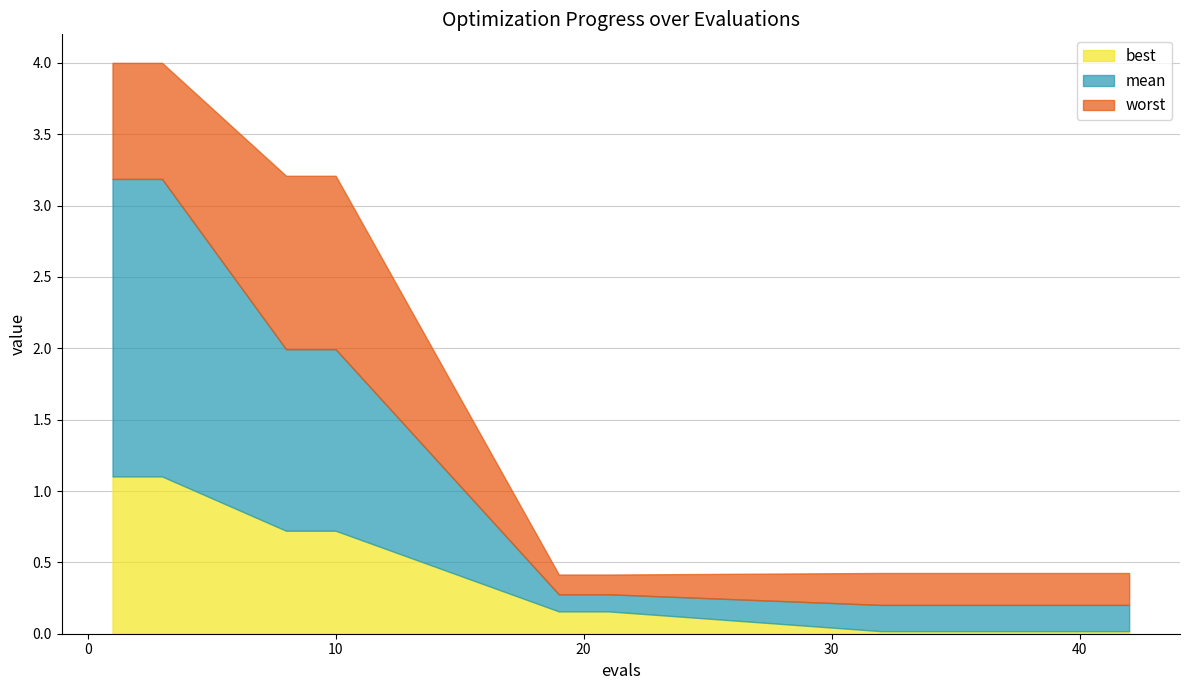

What is the maximum value for best?

1.1